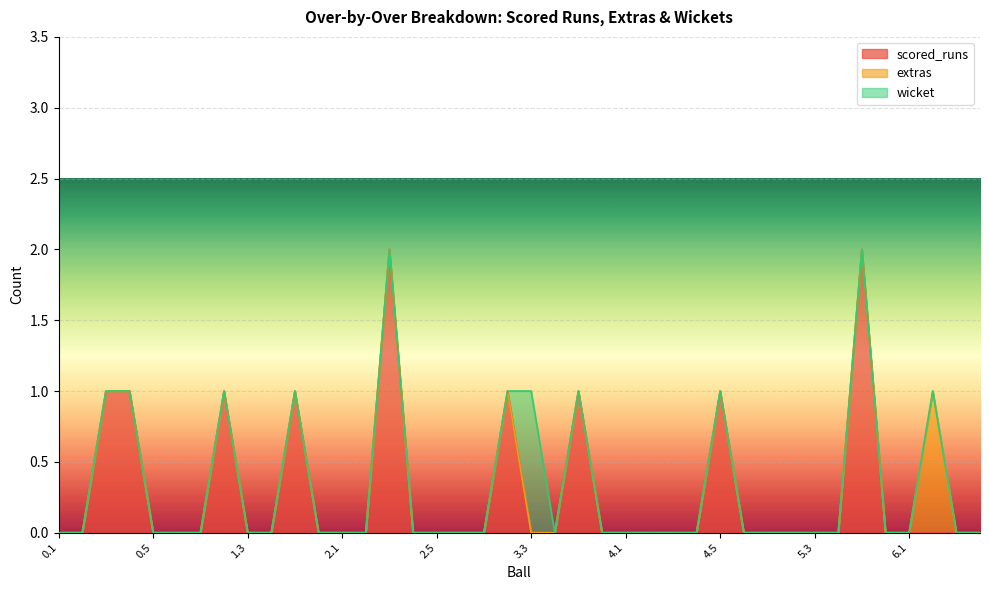

In extras, how many points are higher than both neighbors (excluding endpoints)?

1